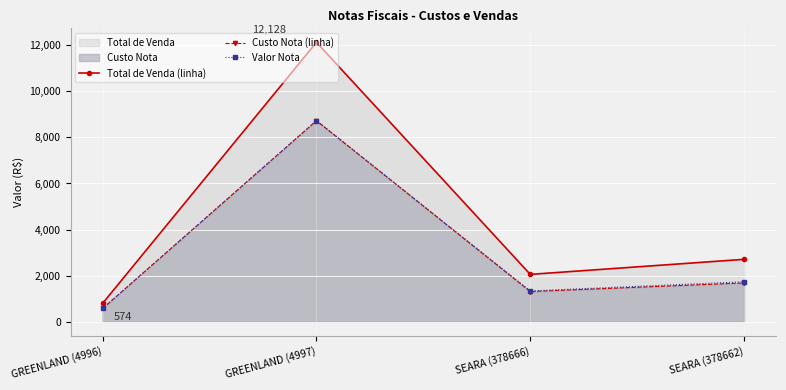

True or false: Valor Nota has a value of 1336.5 at SEARA (378666).

True